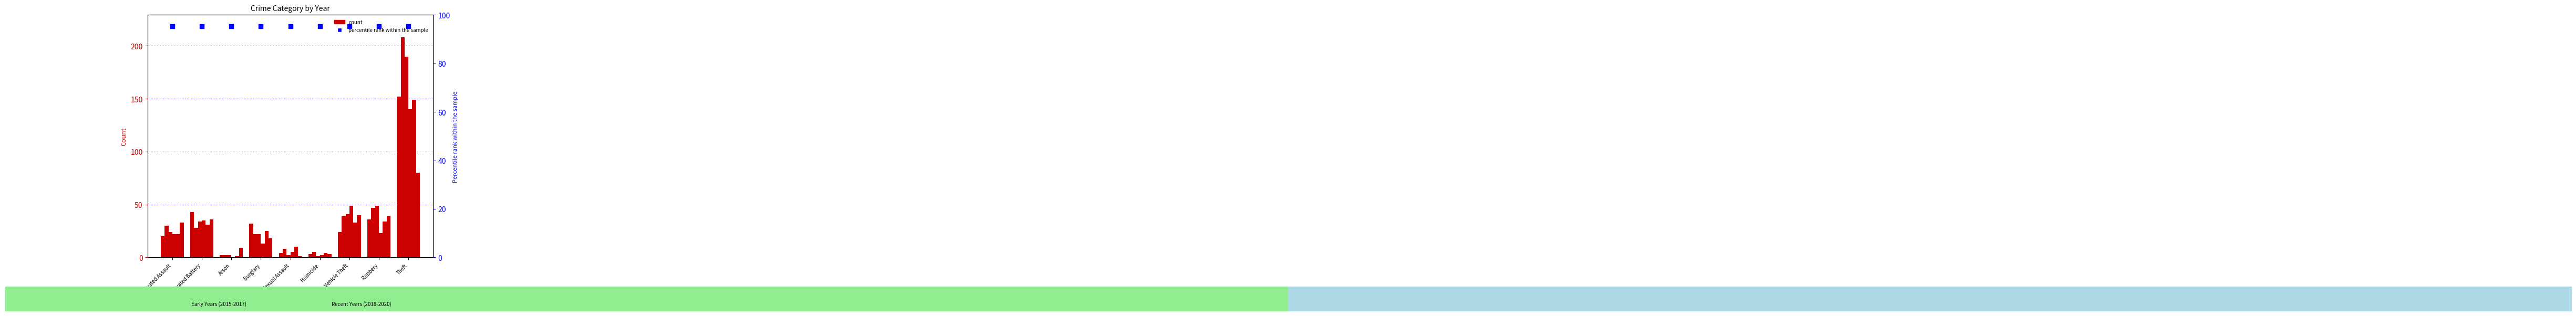

At which category is the sum across all series the highest?

Theft